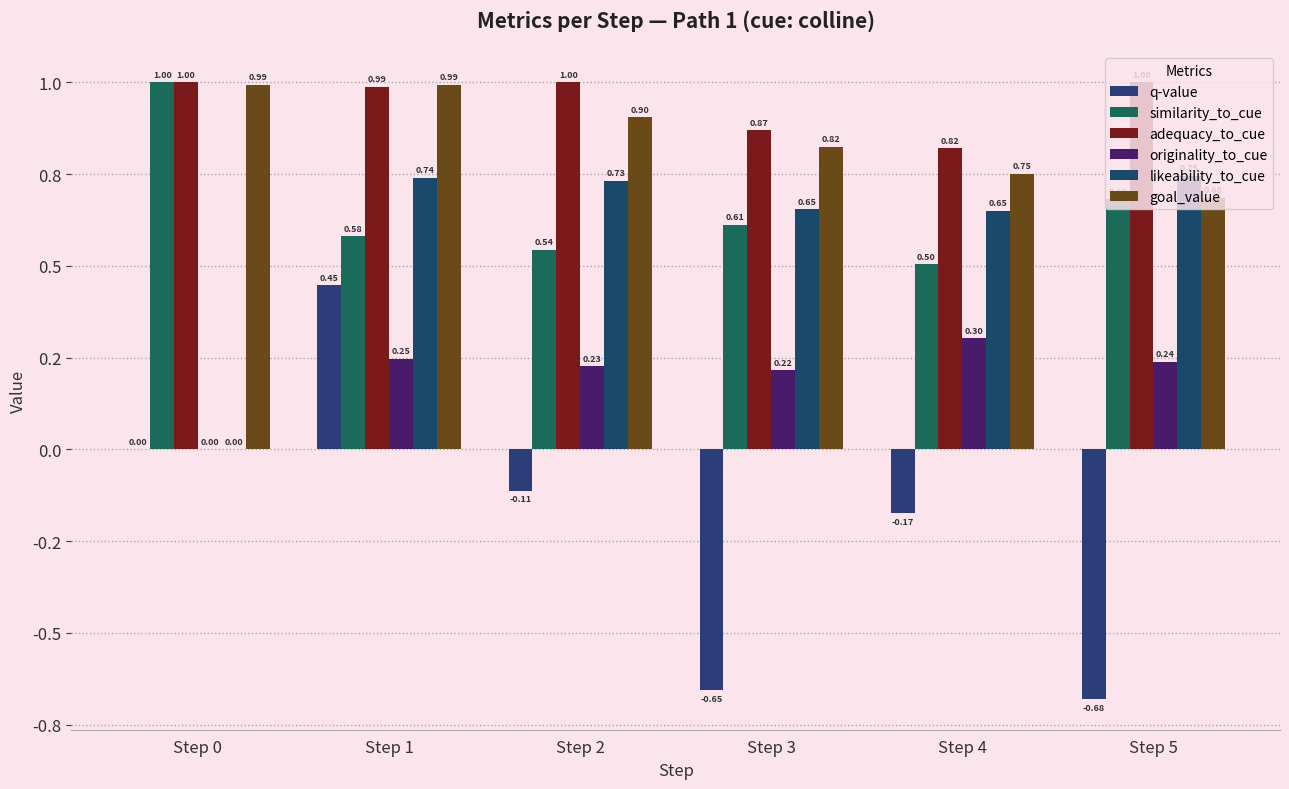

Does the chart contain stacked bars?

No